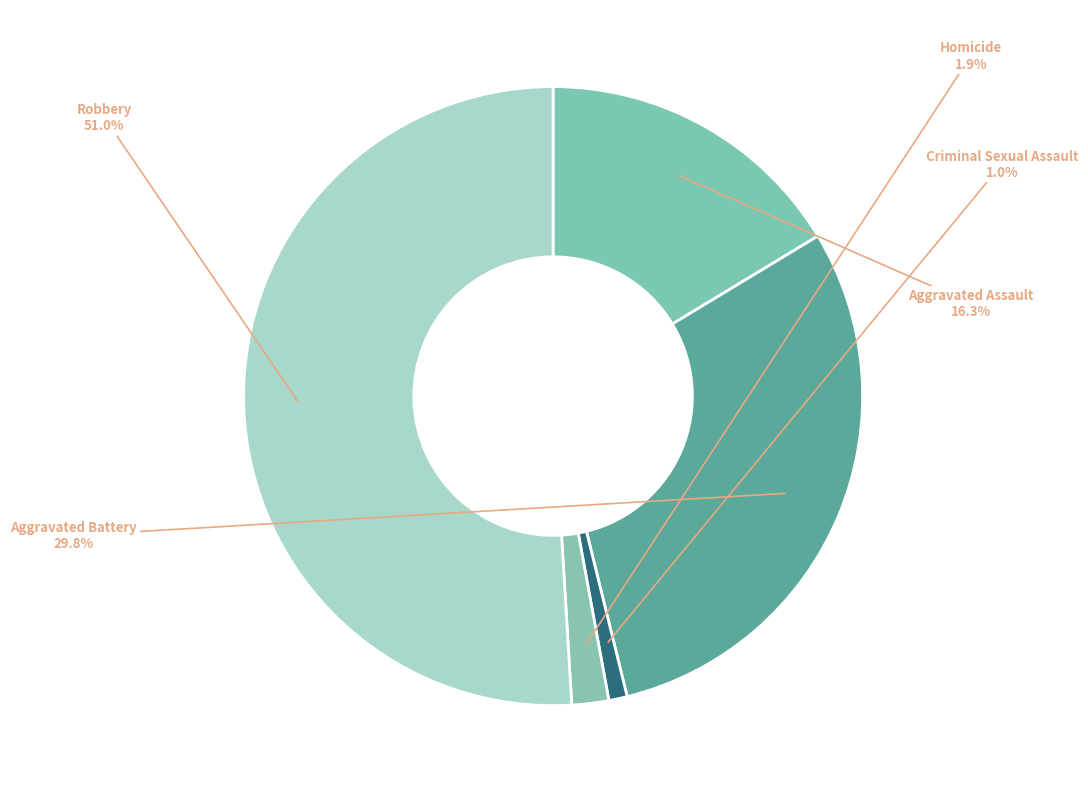

How many slices are in this pie chart?

5